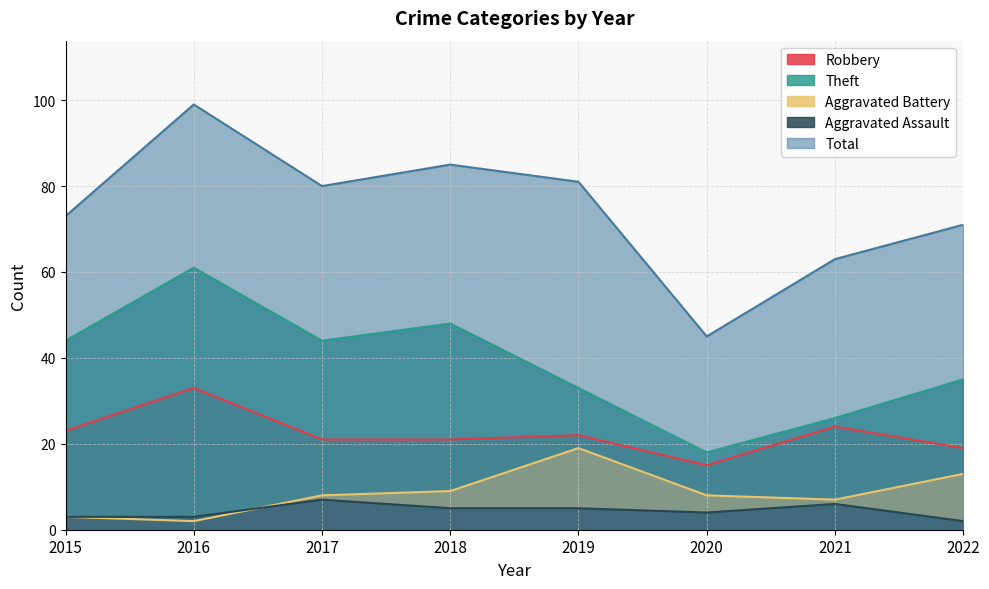

Which has a higher value, 2021 or 2018?

2021